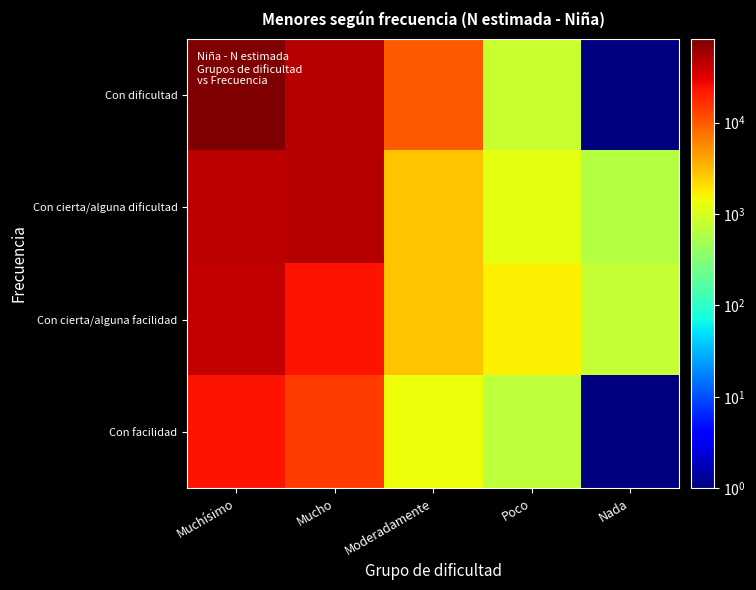

Reading right to left, list all the values displayed in this chart.

Con dificultad: Nada=1	Poco=799	Moderadamente=10384	Mucho=48020	Muchísimo=83181
Con cierta/alguna dificultad: Nada=617	Poco=1234	Moderadamente=2807	Mucho=48678	Muchísimo=46587
Con cierta/alguna facilidad: Nada=792	Poco=1661	Moderadamente=2784	Mucho=23168	Muchísimo=41721
Con facilidad: Nada=1	Poco=712	Moderadamente=1413	Mucho=14653	Muchísimo=23112